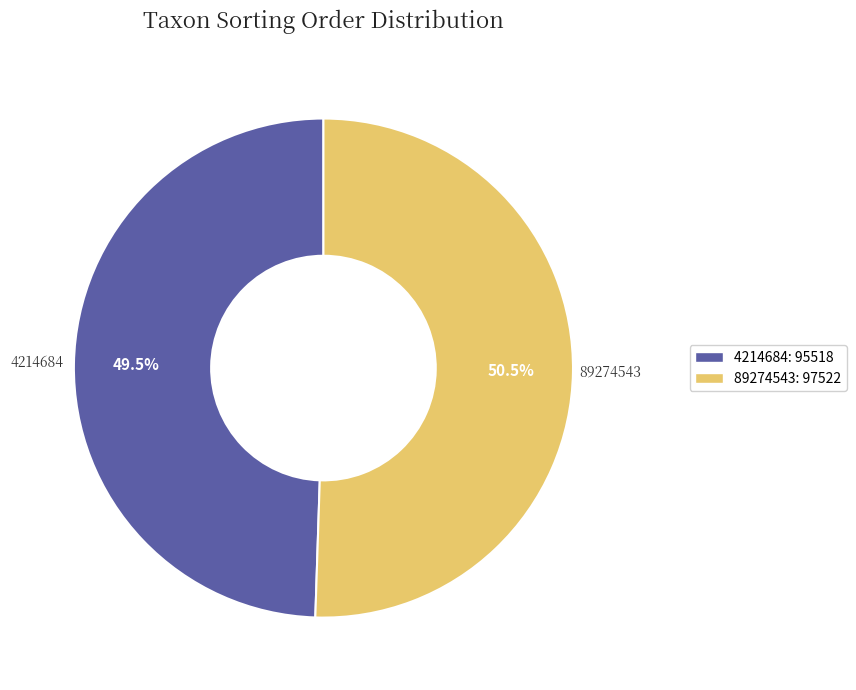

Rank the categories by value from highest to lowest.

89274543, 4214684